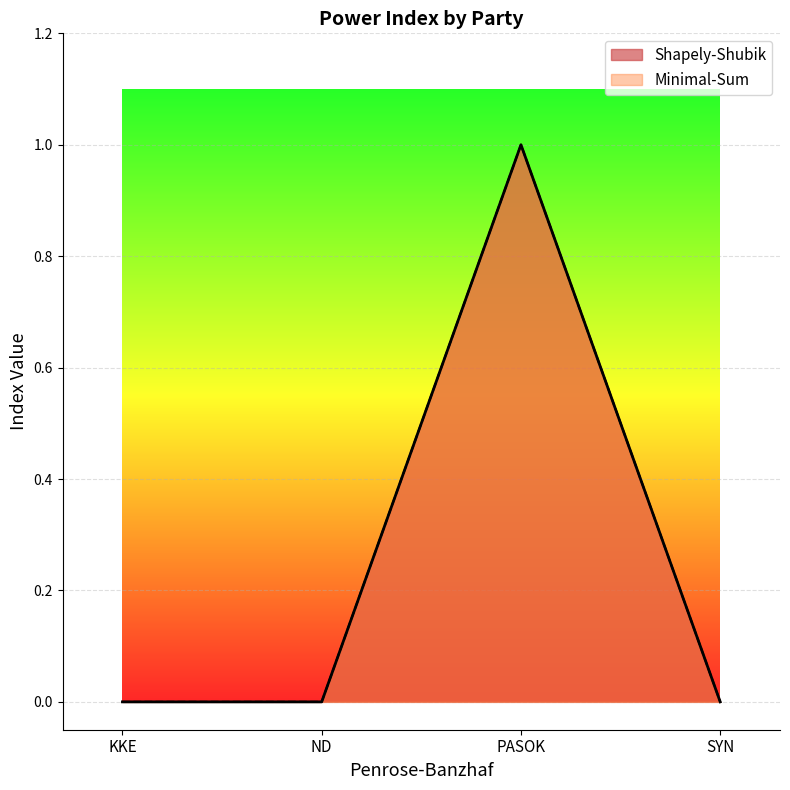

In Minimal-Sum, how many points are higher than both neighbors (excluding endpoints)?

1